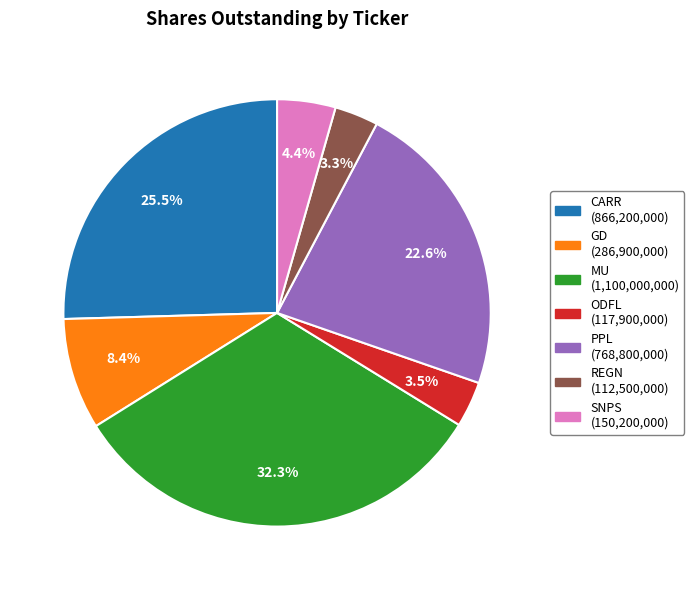

Is there any slice that represents more than half of the pie?

No